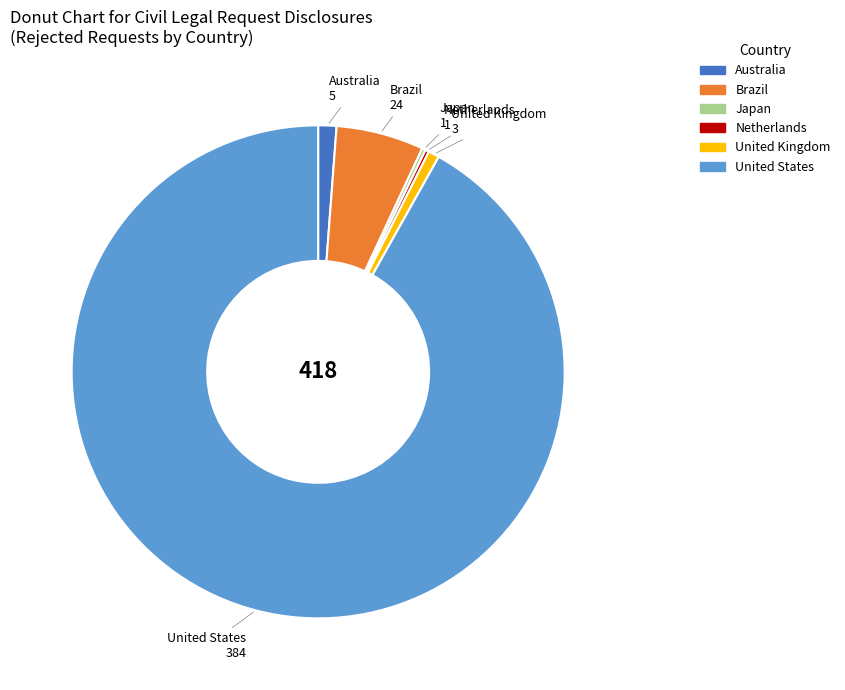

The Brazil slice represents 6% of the pie. True or false?

True